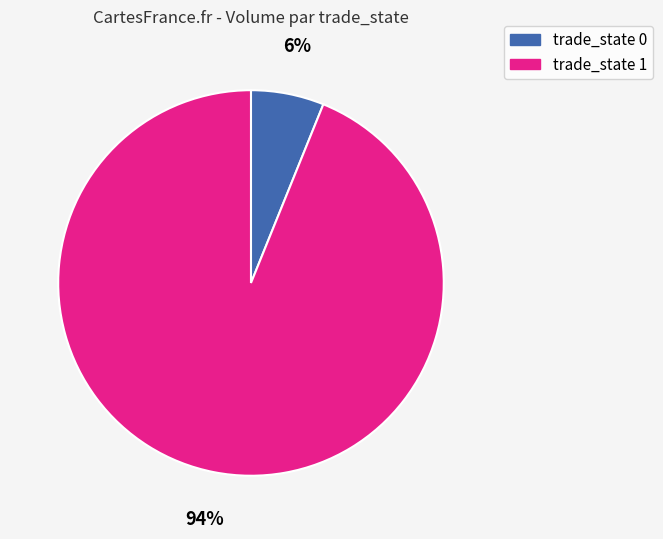

To the nearest percent, what is the difference between the largest and smallest slice percentages?

88%